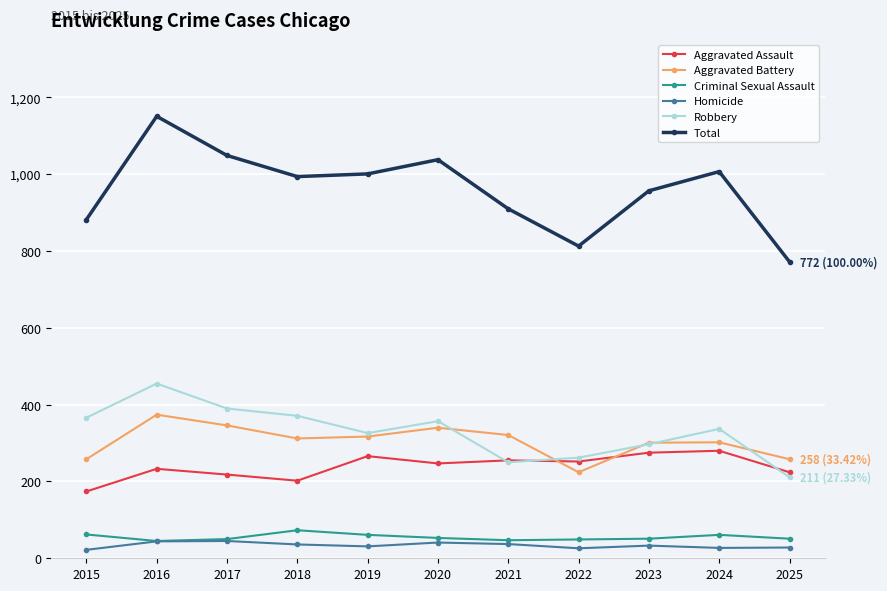

What is the difference between the highest and lowest values at 2020?

997